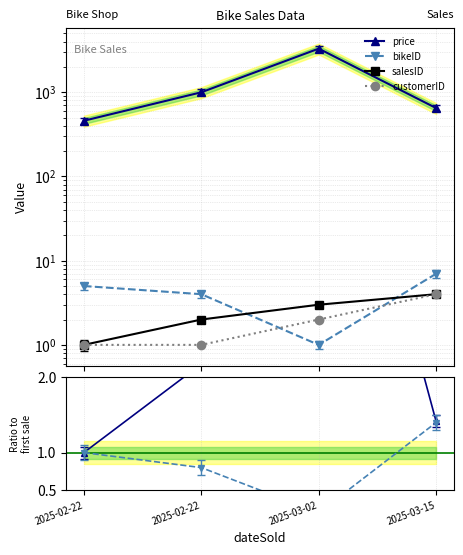

Read the price ratio value at 2025-03-15.

1.4